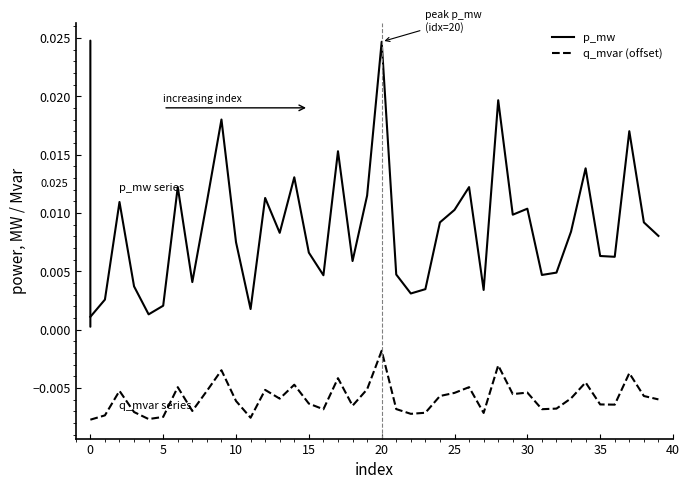

Which series has the largest range (max minus min)?

p_mw